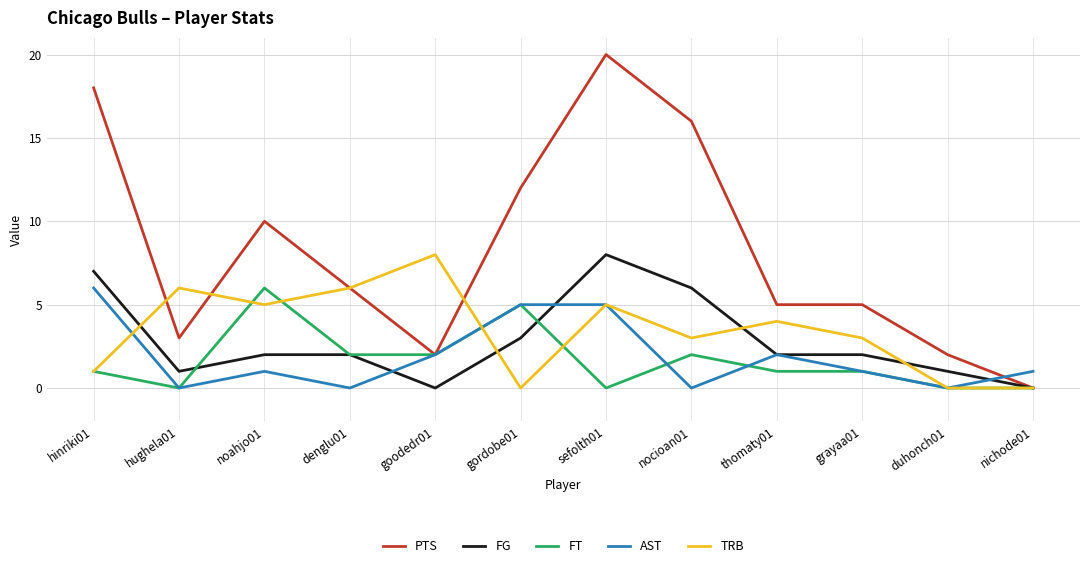

Reading left to right, transcribe all the data shown in this chart.

PTS: 18	3	10	6	2	12	20	16	5	5	2	0
FG: 7	1	2	2	0	3	8	6	2	2	1	0
FT: 1	0	6	2	2	5	0	2	1	1	0	0
AST: 6	0	1	0	2	5	5	0	2	1	0	1
TRB: 1	6	5	6	8	0	5	3	4	3	0	0